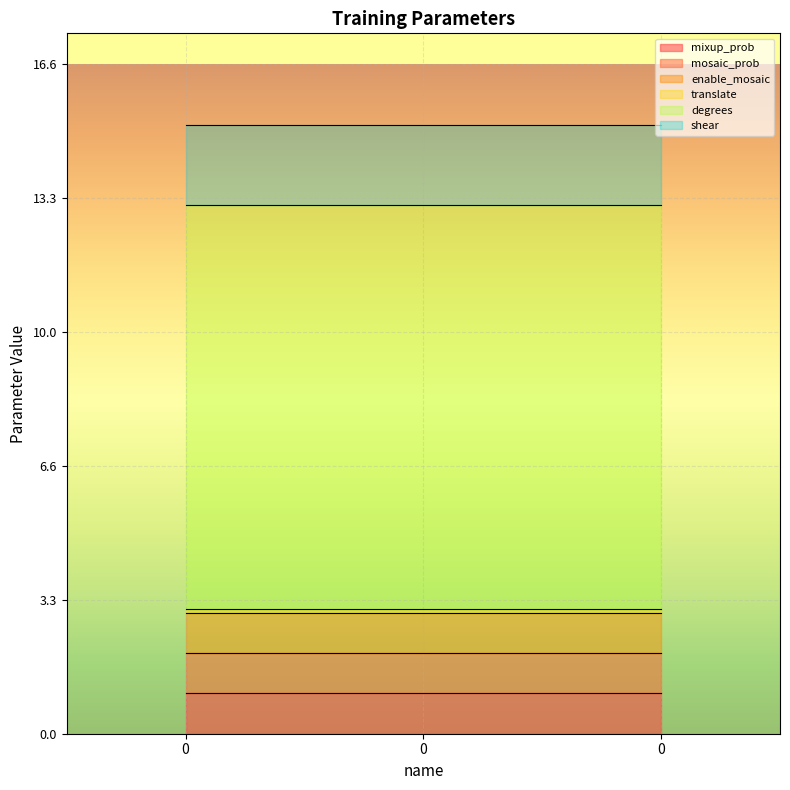

Is the value of mosaic_prob at 0 greater than the value of translate at 0?

Yes